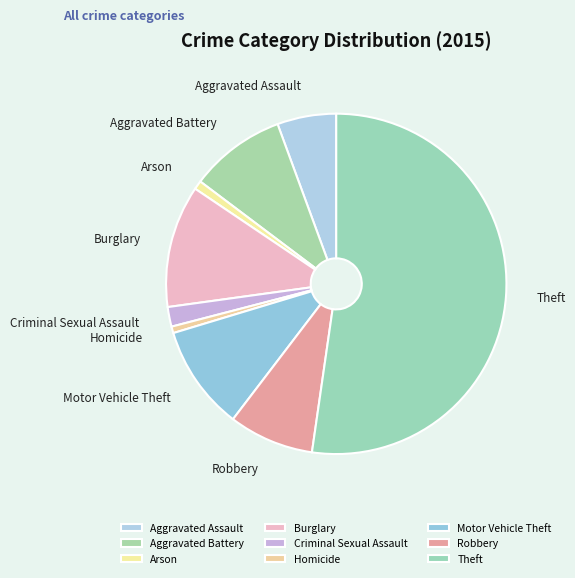

Is there any slice that represents more than half of the pie?

Yes